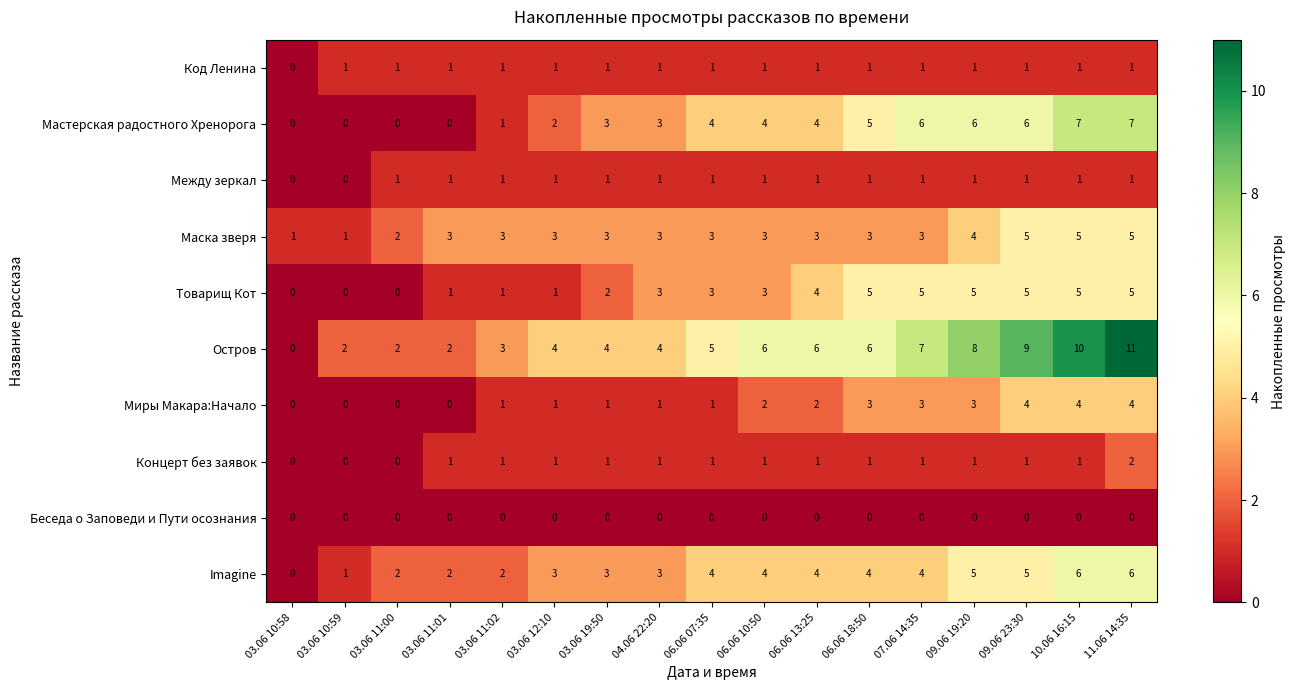

What is the difference between the maximum and minimum values in the Мастерская радостного Хренорога series?

7